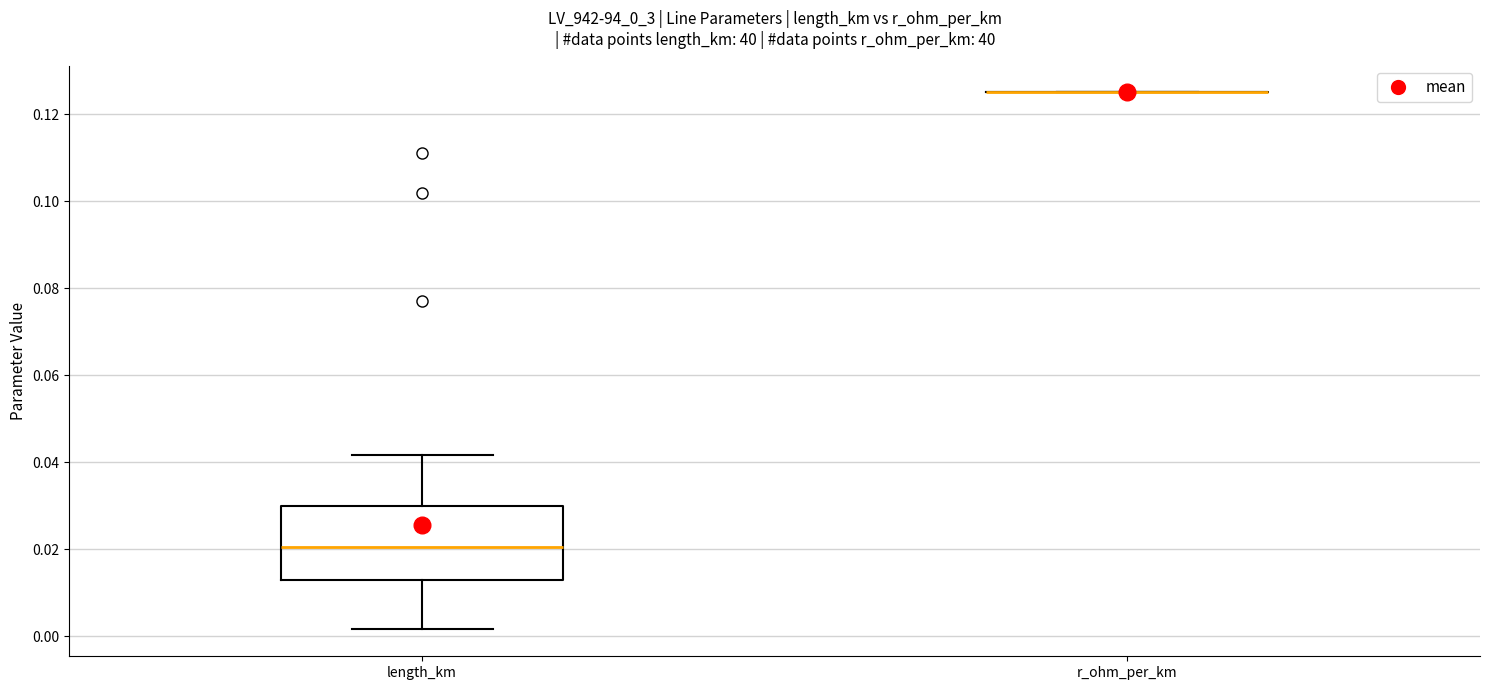

Which box is the tallest, from its lower edge to its upper edge?

length_km